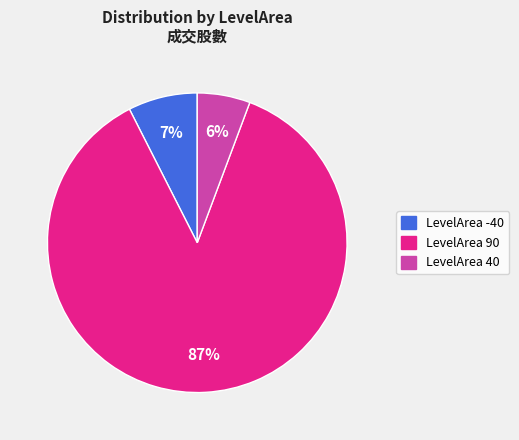

Count the number of slices in the pie.

3